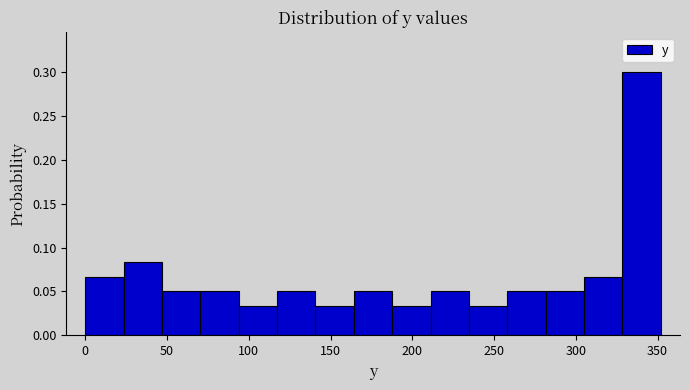

Reading left to right, list every bar in this chart as the range it spans on the x-axis followed by its height. Neither the bar edges nor the heights are printed on the chart, so give them approximately, as read against the axes.

0 to 25: 0.065
25 to 45: 0.085
45 to 70: 0.050
70 to 95: 0.050
95 to 115: 0.035
115 to 140: 0.050
140 to 165: 0.035
165 to 190: 0.050
190 to 210: 0.035
210 to 235: 0.050
235 to 260: 0.035
260 to 280: 0.050
280 to 305: 0.050
305 to 330: 0.065
330 to 350: 0.300